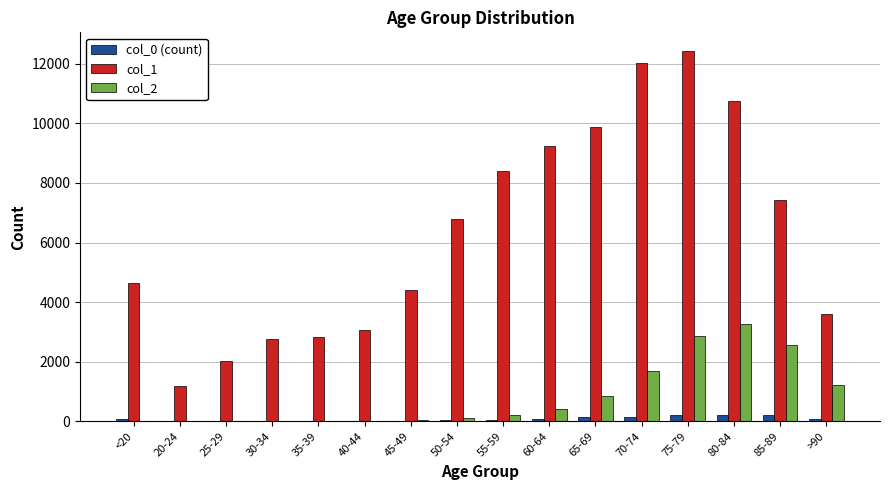

At which category is the sum across all series the highest?

75-79